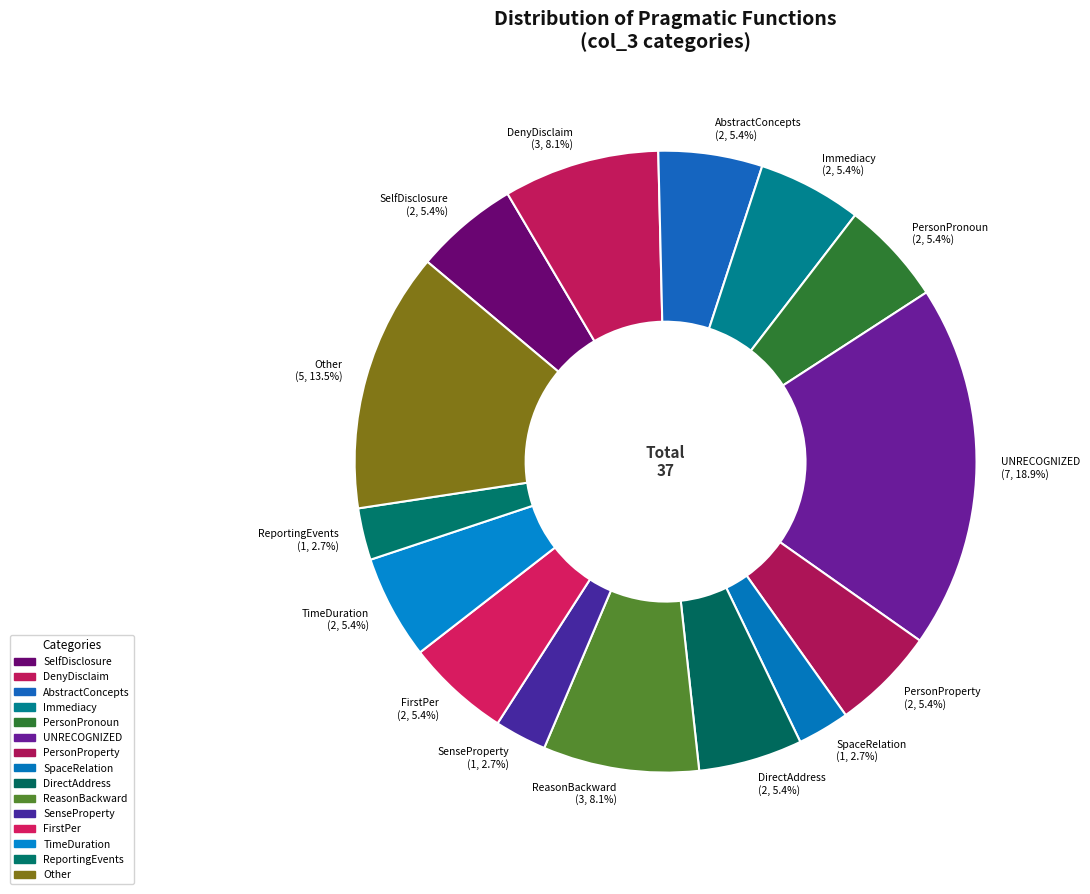

Is it true that PersonProperty is 5% of the pie?

True